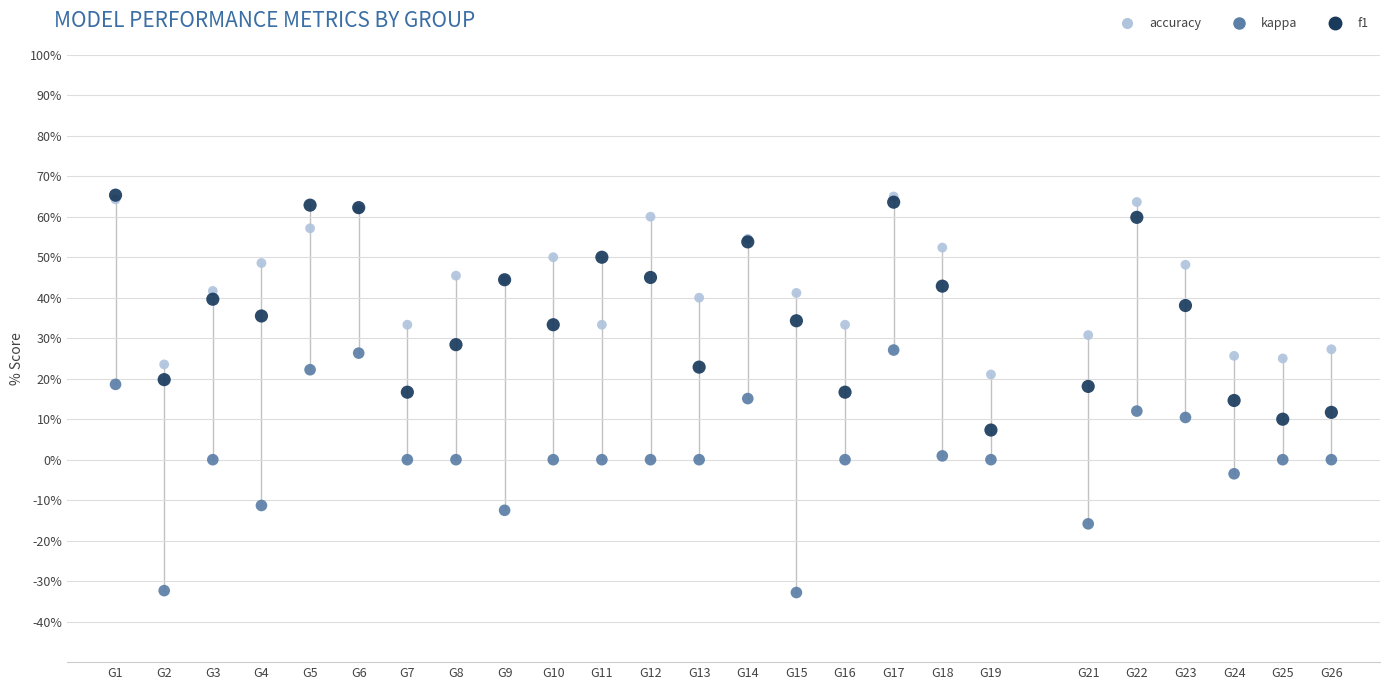

Which series reaches the minimum Y coordinate?

kappa